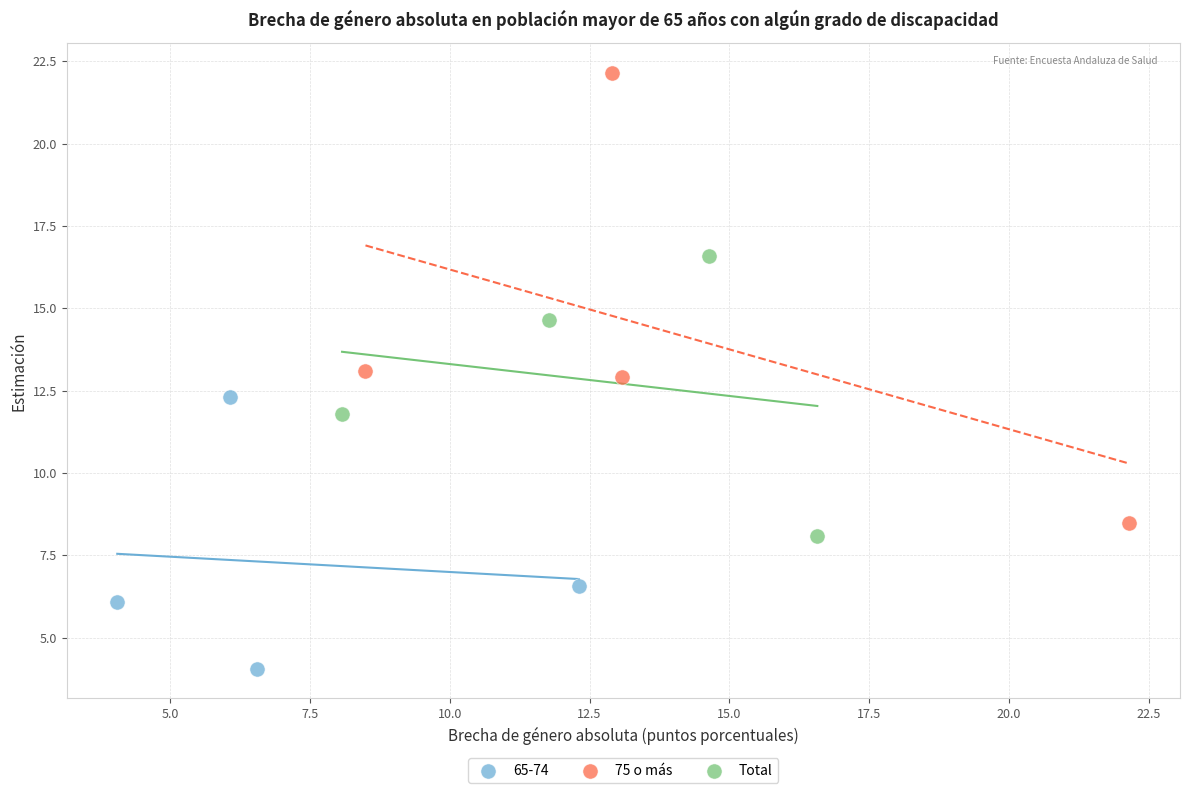

Which series contains the highest Y value?

75 o más